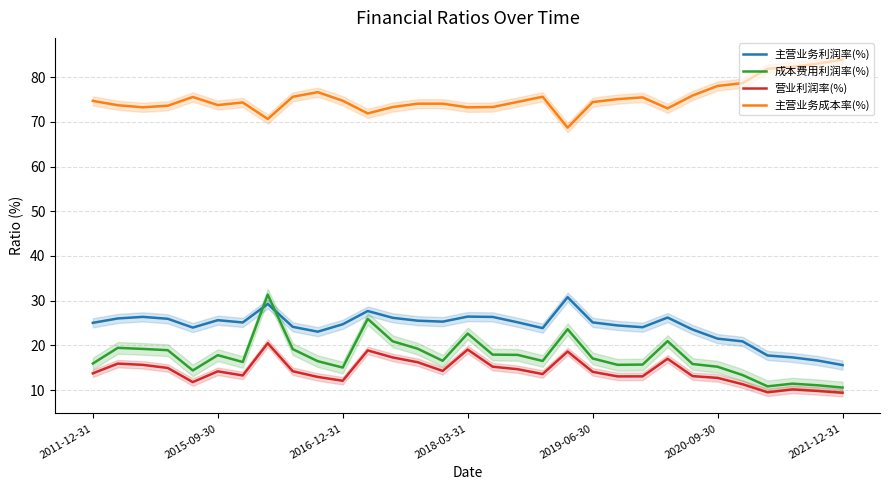

What is the maximum value shown in the chart?

84.0